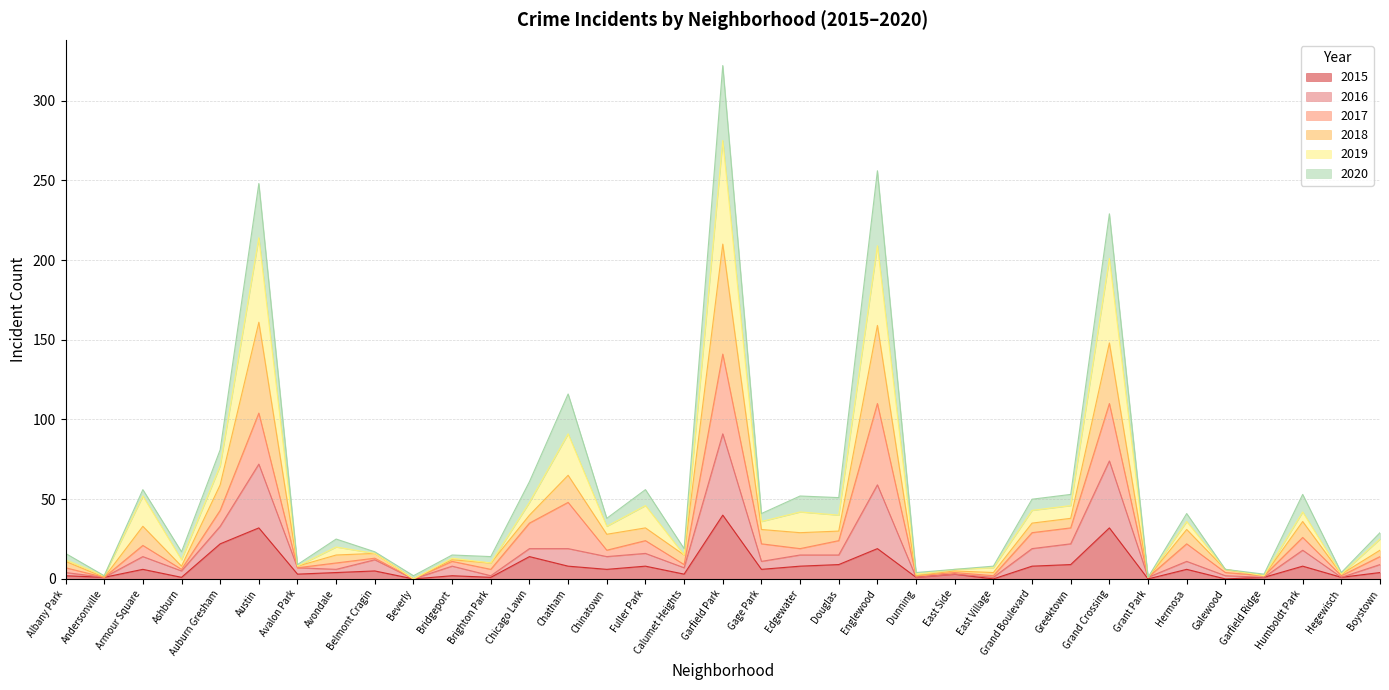

What are all the series names shown in the legend?

2015, 2016, 2017, 2018, 2019, 2020